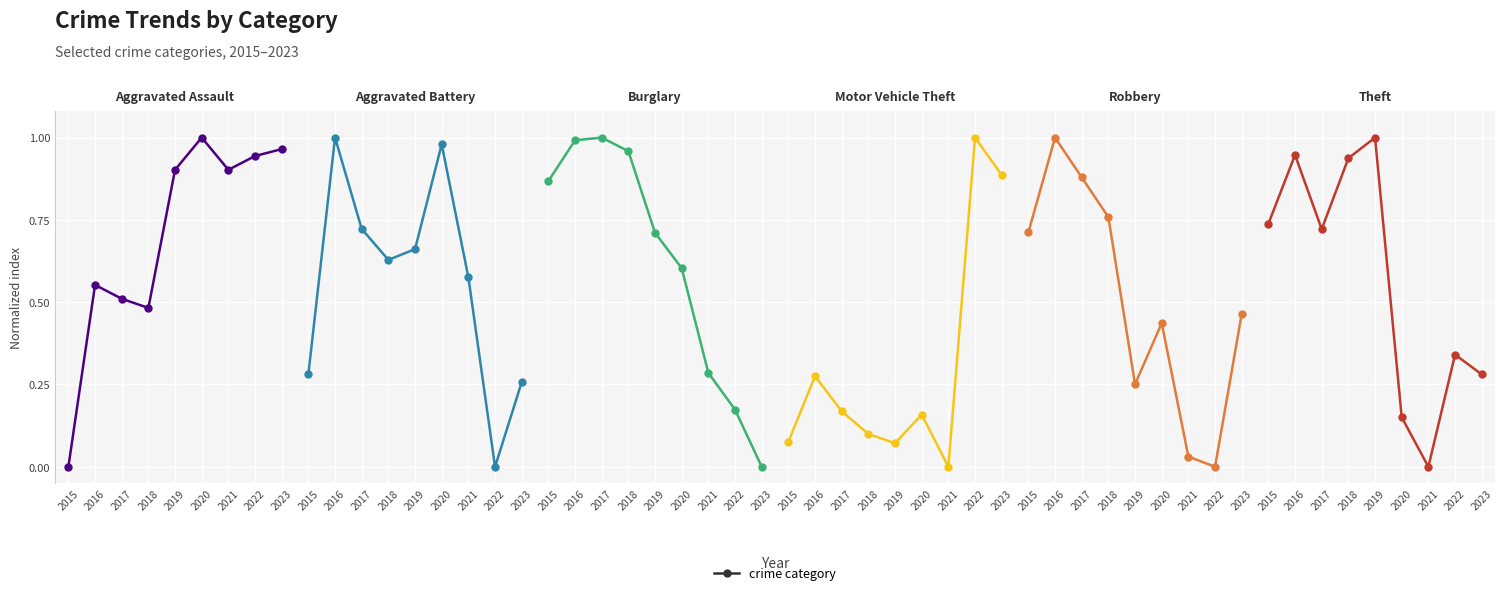

Which has a higher value, 2016 or 2017?

2016